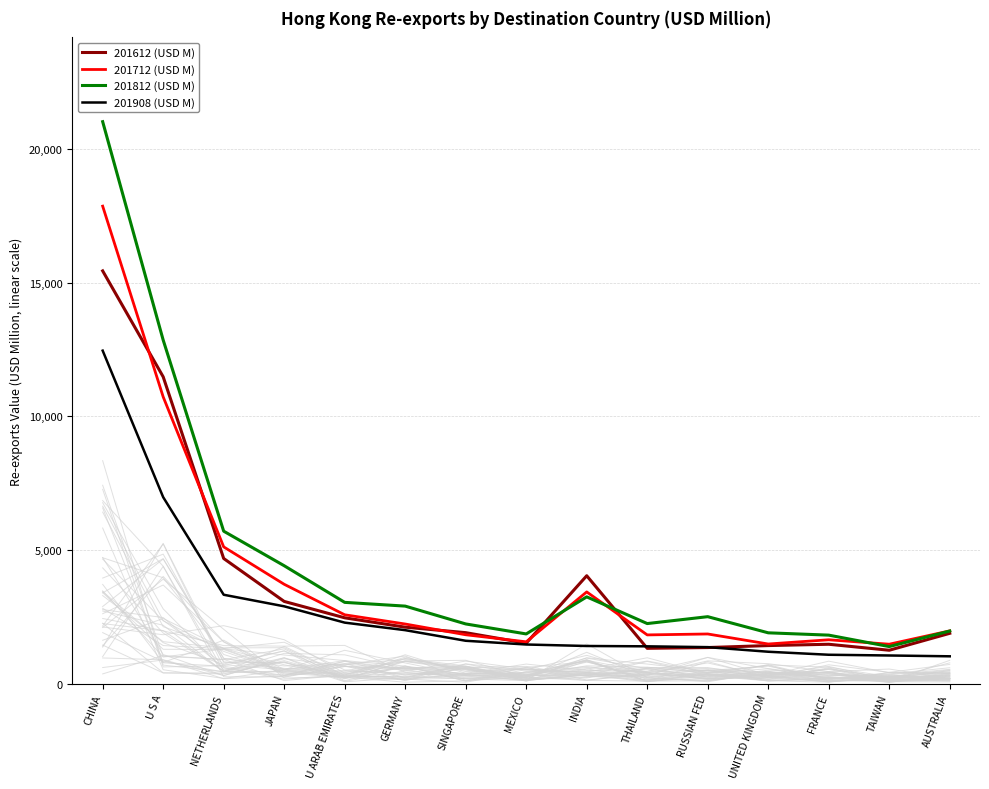

Reading left to right, list all the values displayed in this chart.

201612 (USD M): CHINA=15439.5	U S A=11476.2	NETHERLANDS=4678.3	JAPAN=3071.5	U ARAB EMIRATES=2458.6	GERMANY=2108.1	SINGAPORE=1902.8	MEXICO=1508.9	INDIA=4032.9	THAILAND=1317.0	RUSSIAN FED=1346.4	UNITED KINGDOM=1419.8	FRANCE=1469.1	TAIWAN=1244.9	AUSTRALIA=1878.5
201712 (USD M): CHINA=17861.3	U S A=10726.4	NETHERLANDS=5112.9	JAPAN=3713.3	U ARAB EMIRATES=2572.0	GERMANY=2226.6	SINGAPORE=1824.7	MEXICO=1560.3	INDIA=3427.5	THAILAND=1818.8	RUSSIAN FED=1853.8	UNITED KINGDOM=1478.3	FRANCE=1636.8	TAIWAN=1471.0	AUSTRALIA=1970.5
201812 (USD M): CHINA=21022.1	U S A=12851.8	NETHERLANDS=5699.9	JAPAN=4407.3	U ARAB EMIRATES=3036.4	GERMANY=2896.3	SINGAPORE=2229.2	MEXICO=1855.1	INDIA=3242.4	THAILAND=2243.3	RUSSIAN FED=2501.1	UNITED KINGDOM=1896.9	FRANCE=1810.4	TAIWAN=1382.4	AUSTRALIA=1964.2
201908 (USD M): CHINA=12455.4	U S A=6972.7	NETHERLANDS=3321.7	JAPAN=2888.6	U ARAB EMIRATES=2278.5	GERMANY=1996.1	SINGAPORE=1599.5	MEXICO=1459.7	INDIA=1404.0	THAILAND=1391.4	RUSSIAN FED=1361.2	UNITED KINGDOM=1188.8	FRANCE=1076.2	TAIWAN=1048.8	AUSTRALIA=1018.2